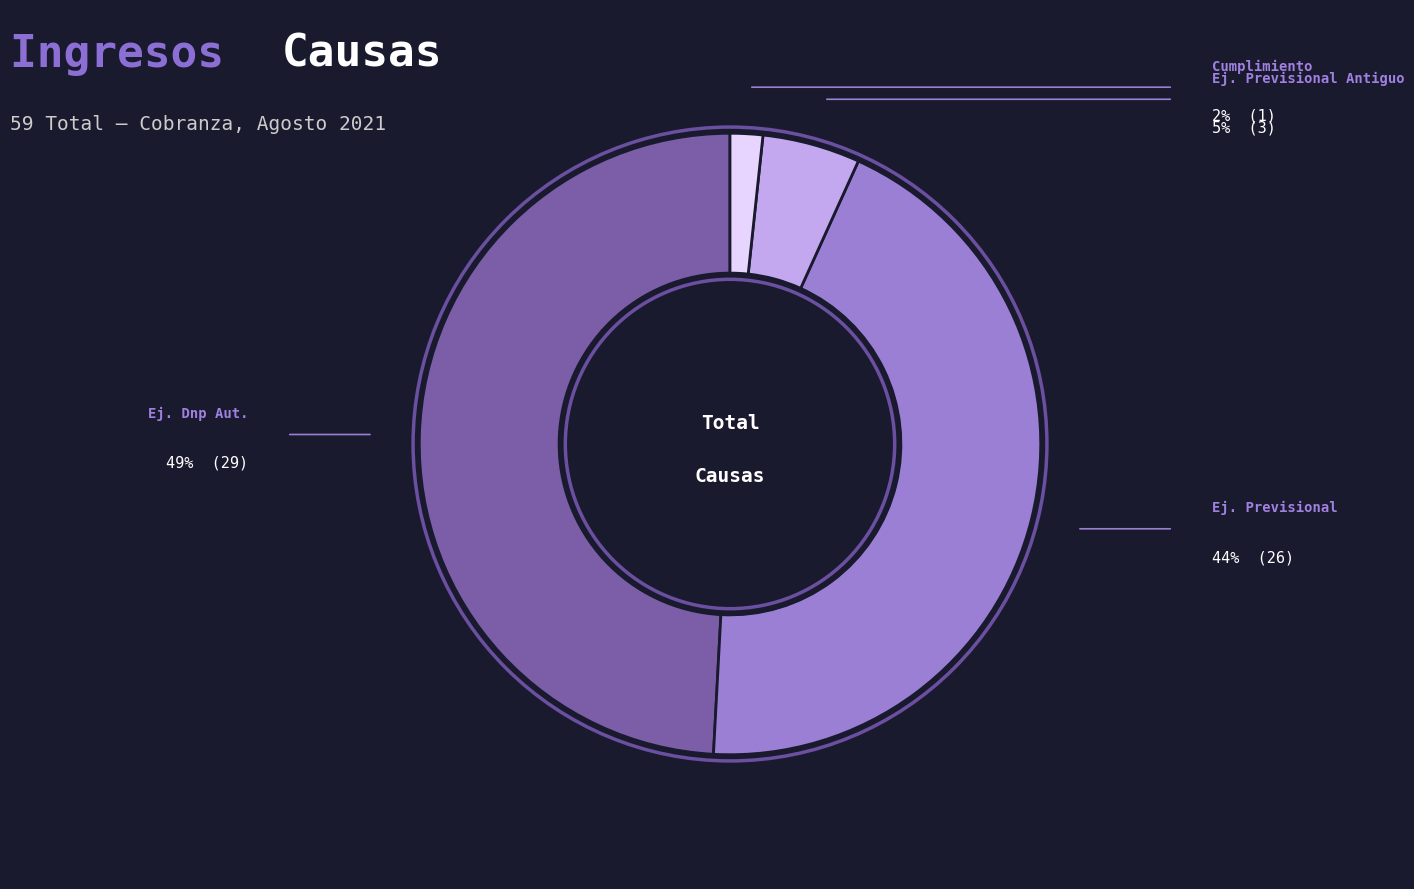

Is there a majority slice in this chart?

No